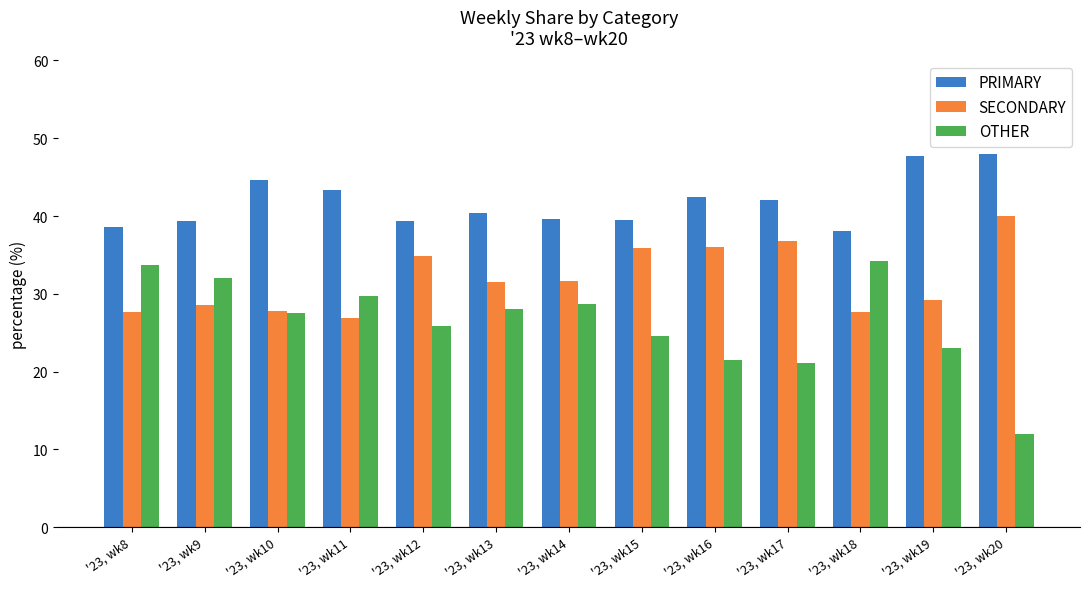

Which series changed the most between '23, wk9 and '23, wk13?

OTHER